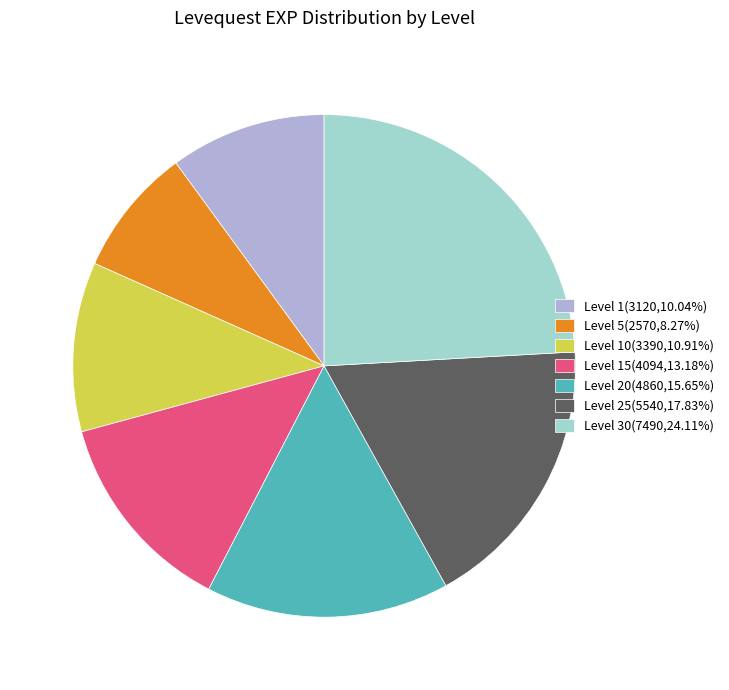

Approximately how many times larger is the value at Level 30(7490,24.11%) compared to Level 5(2570,8.27%)?

2.9